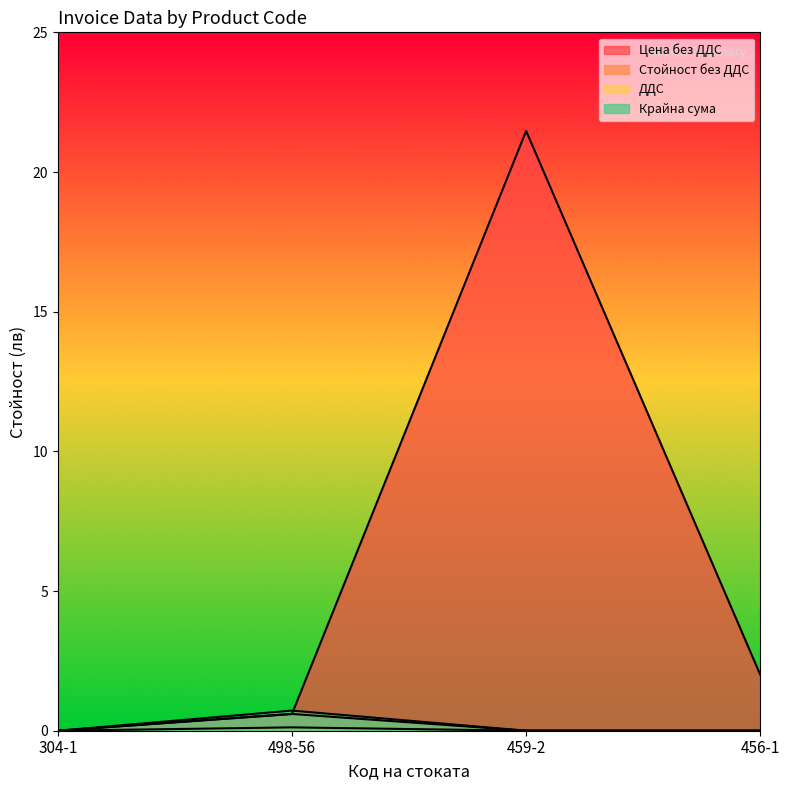

Reading left to right, what are all the values shown in this chart?

Цена без ДДС: 304-1=0.0	498-56=0.6	459-2=21.5	456-1=2.0
Стойност без ДДС: 304-1=0.0	498-56=0.6	459-2=0.0	456-1=0.0
ДДС: 304-1=0.0	498-56=0.1	459-2=0.0	456-1=0.0
Крайна сума: 304-1=0.0	498-56=0.7	459-2=0.0	456-1=0.0